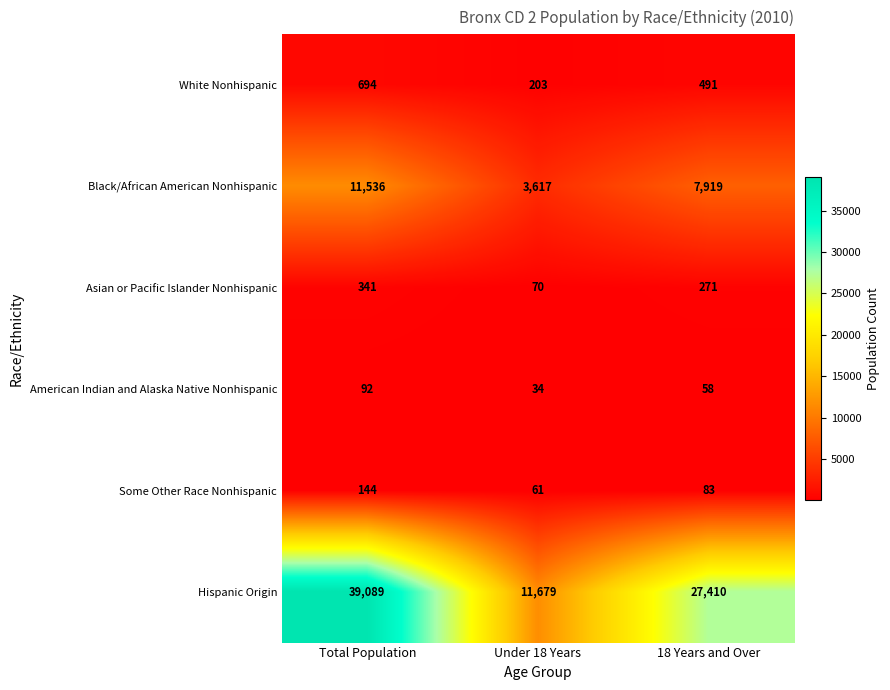

What is the sum of the Some Other Race Nonhispanic values at Under 18 Years and Total Population?

205